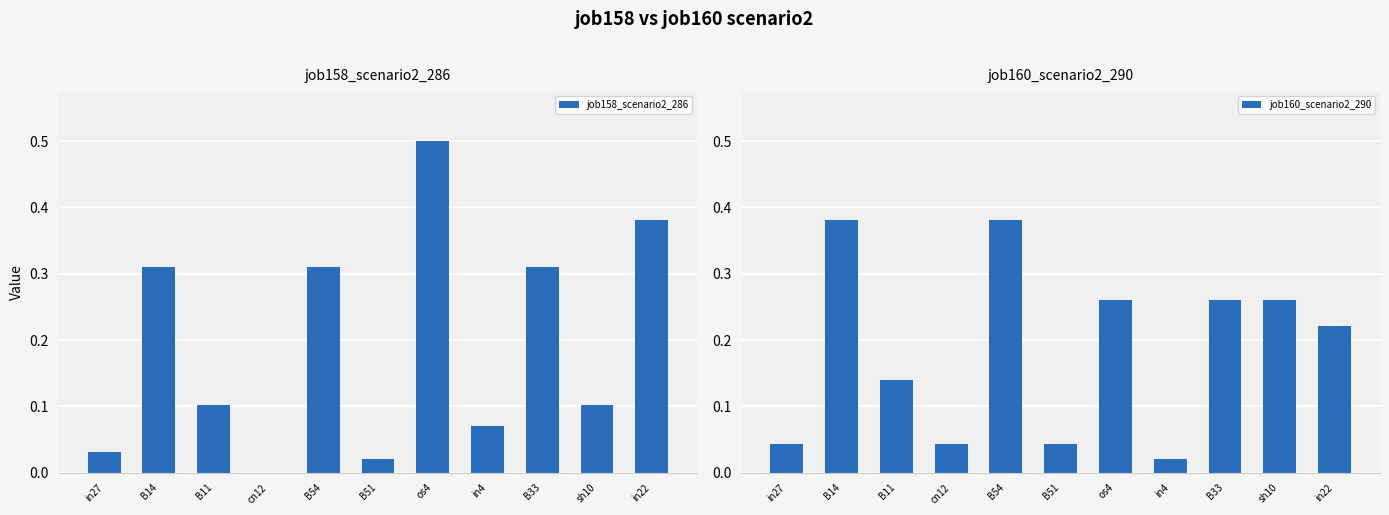

Reading left to right, what are all the values shown in this chart?

job158_scenario2_286: in27=0.0	B14=0.3	B11=0.1	cn12=0.0	B54=0.3	B51=0.0	os4=0.5	in4=0.1	B33=0.3	sh10=0.1	in22=0.4
job160_scenario2_290: in27=0.0	B14=0.4	B11=0.1	cn12=0.0	B54=0.4	B51=0.0	os4=0.3	in4=0.0	B33=0.3	sh10=0.3	in22=0.2